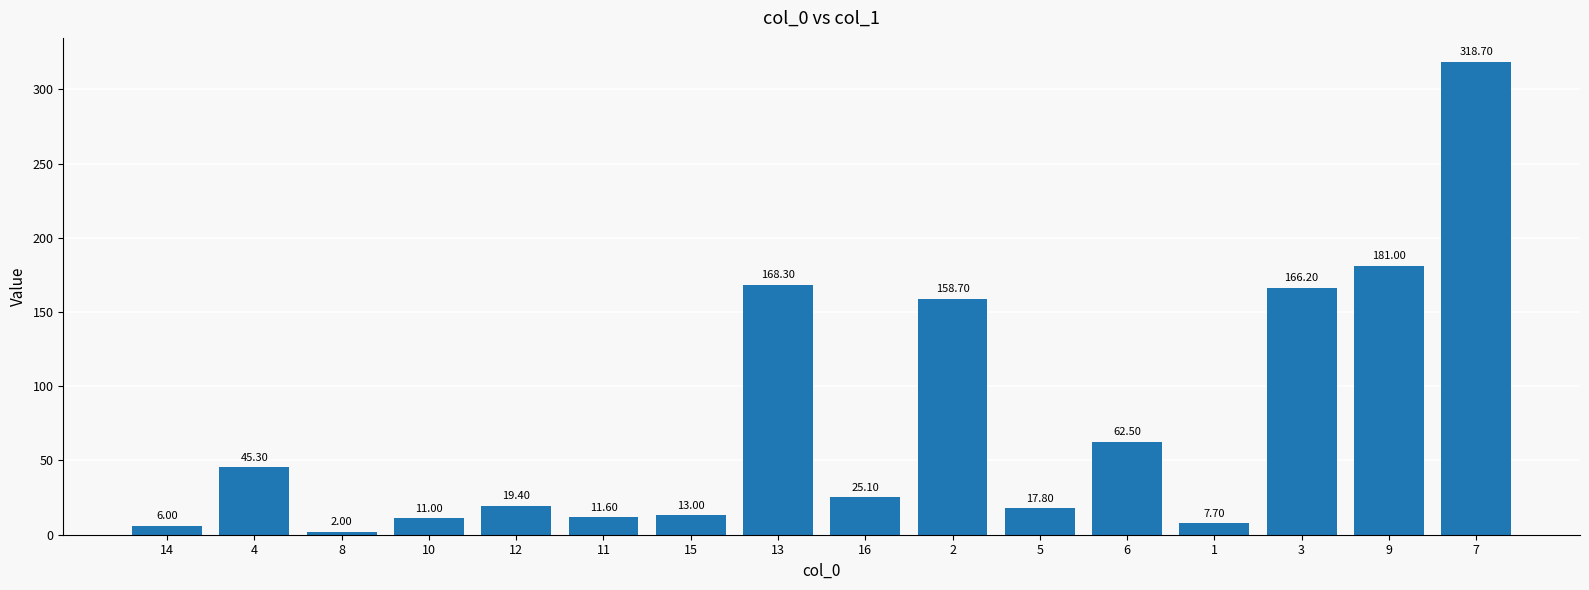

Are the bars horizontal?

No